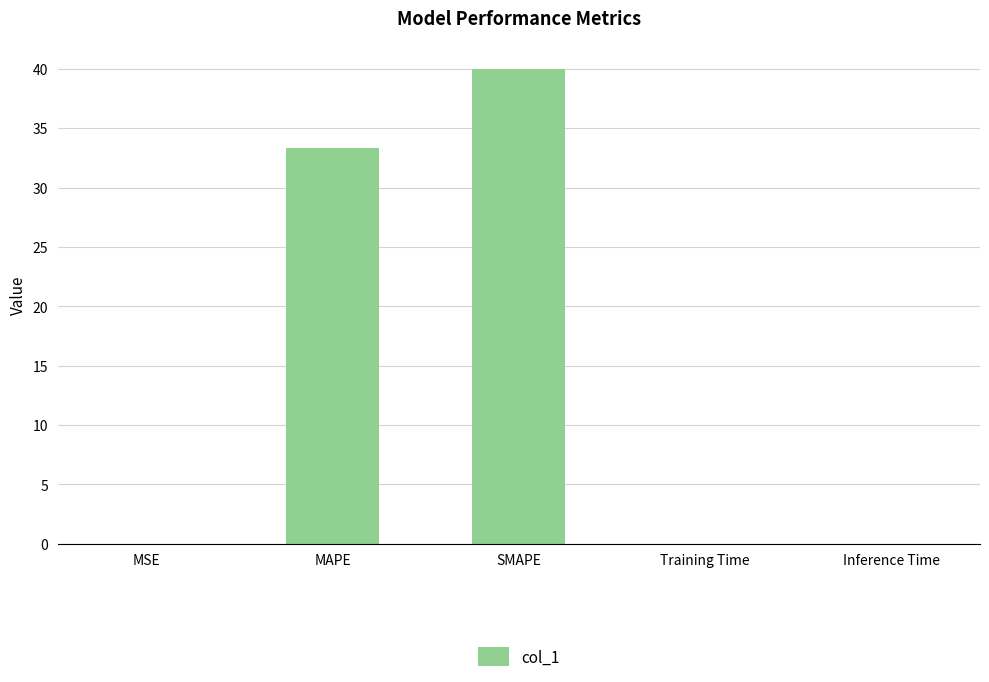

What is the change in value from MAPE to Training Time?

-33.3